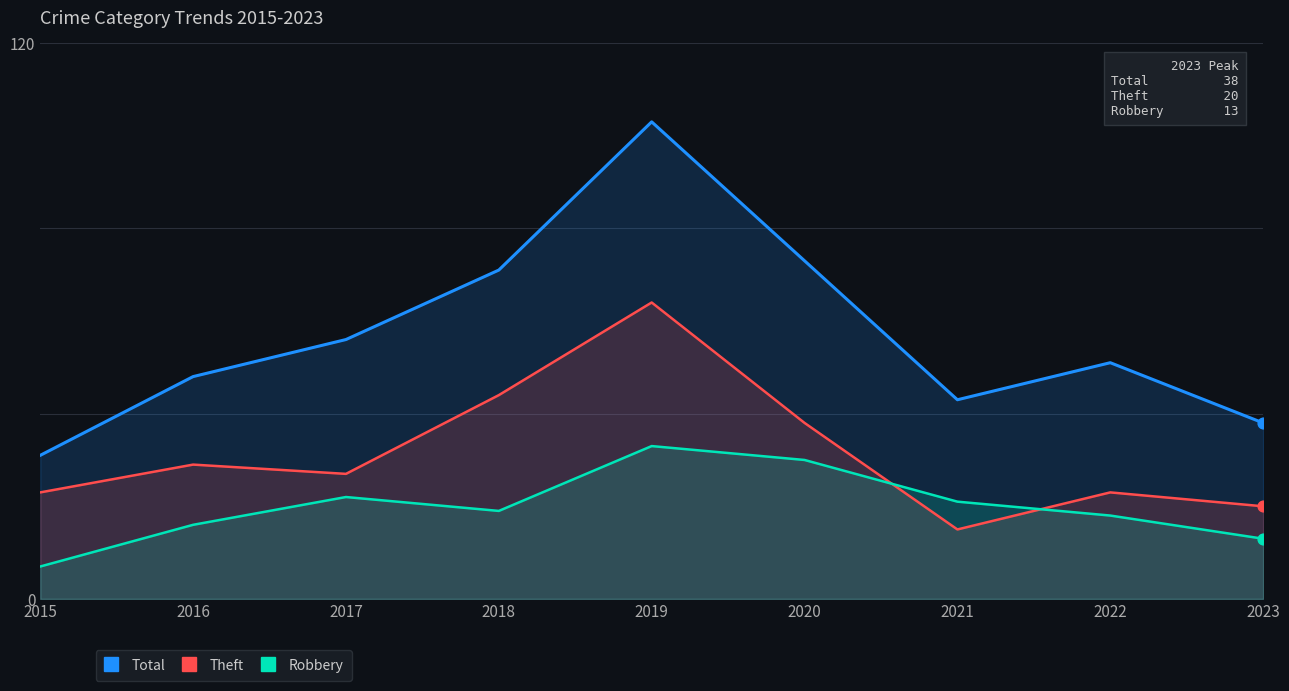

At how many categories does at least one series exceed 98?

1